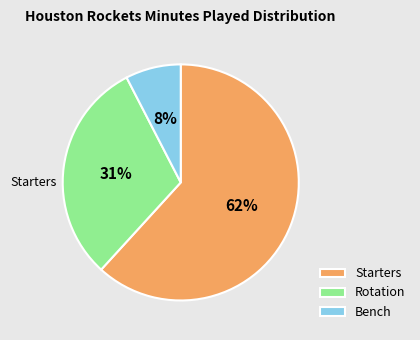

How many slices are in this pie chart?

3